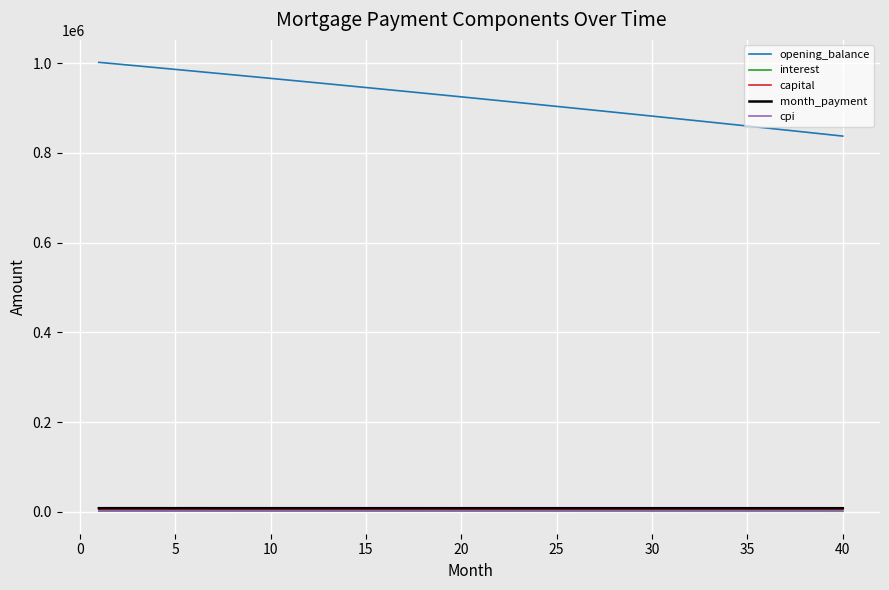

What is the sum of all cpi values?

61051.8